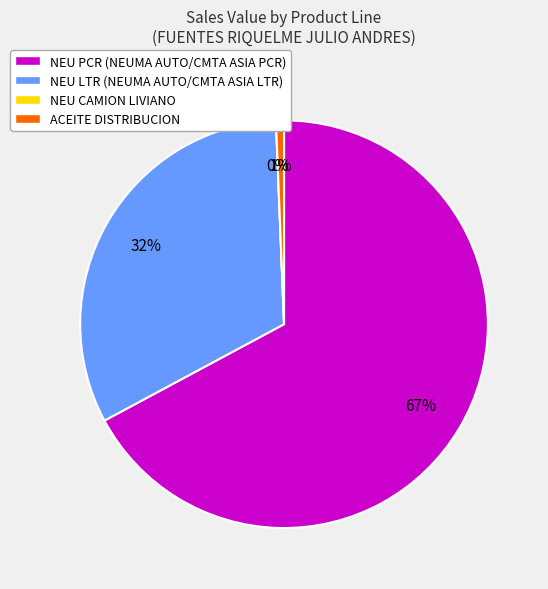

What is the total percentage of NEU PCR and NEU LTR?

99.4%